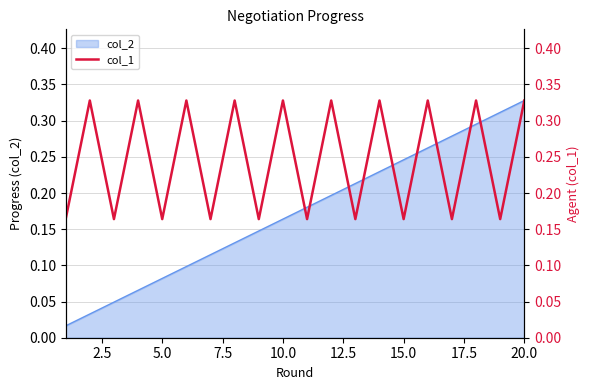

What is the value of the 11th point from the left?

0.2